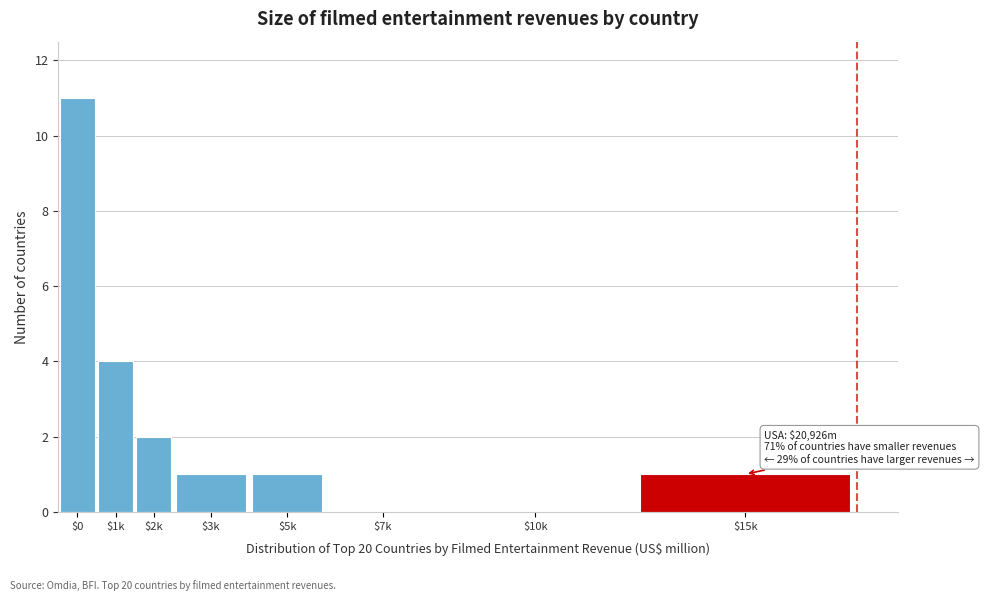

At which category does the chart reach its peak across all series?

$0